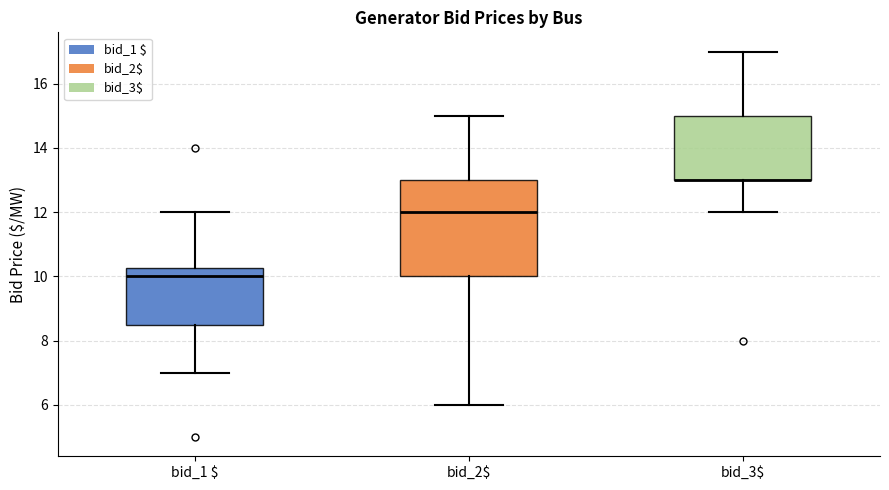

Which box is the tallest, from its lower edge to its upper edge?

bid_2$